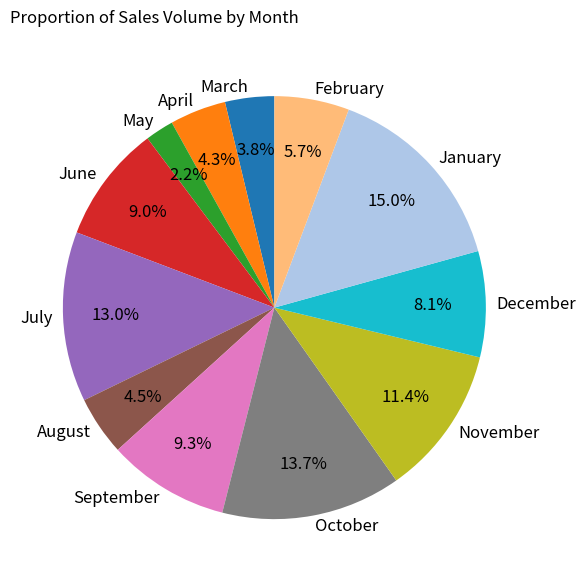

To the nearest percent, what percentage of the pie is September?

9%